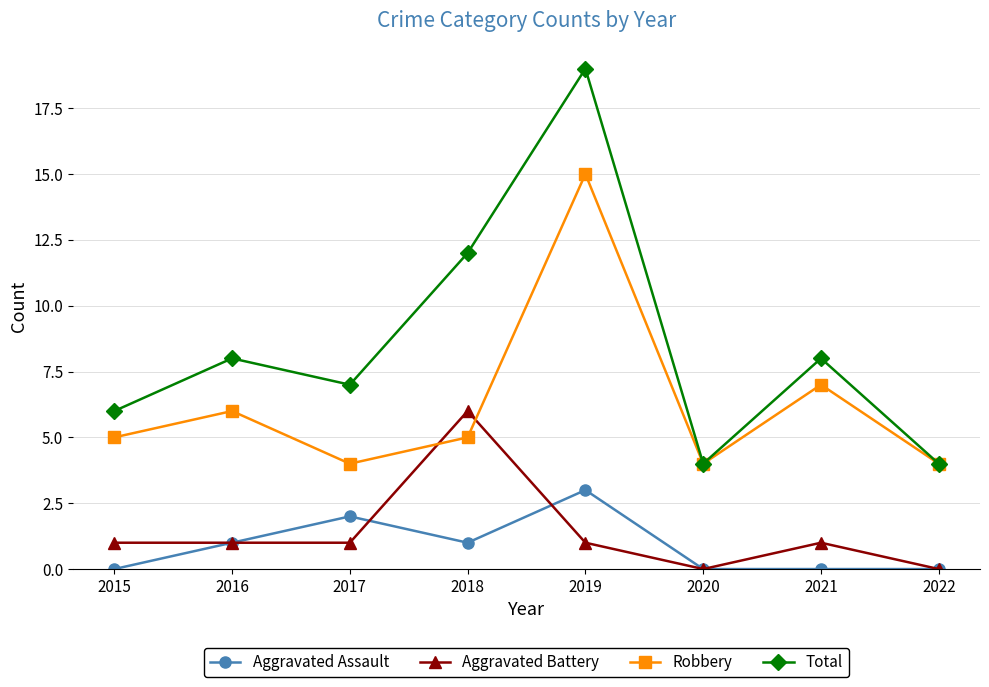

What is the spread (max minus min) of values at 2015?

6